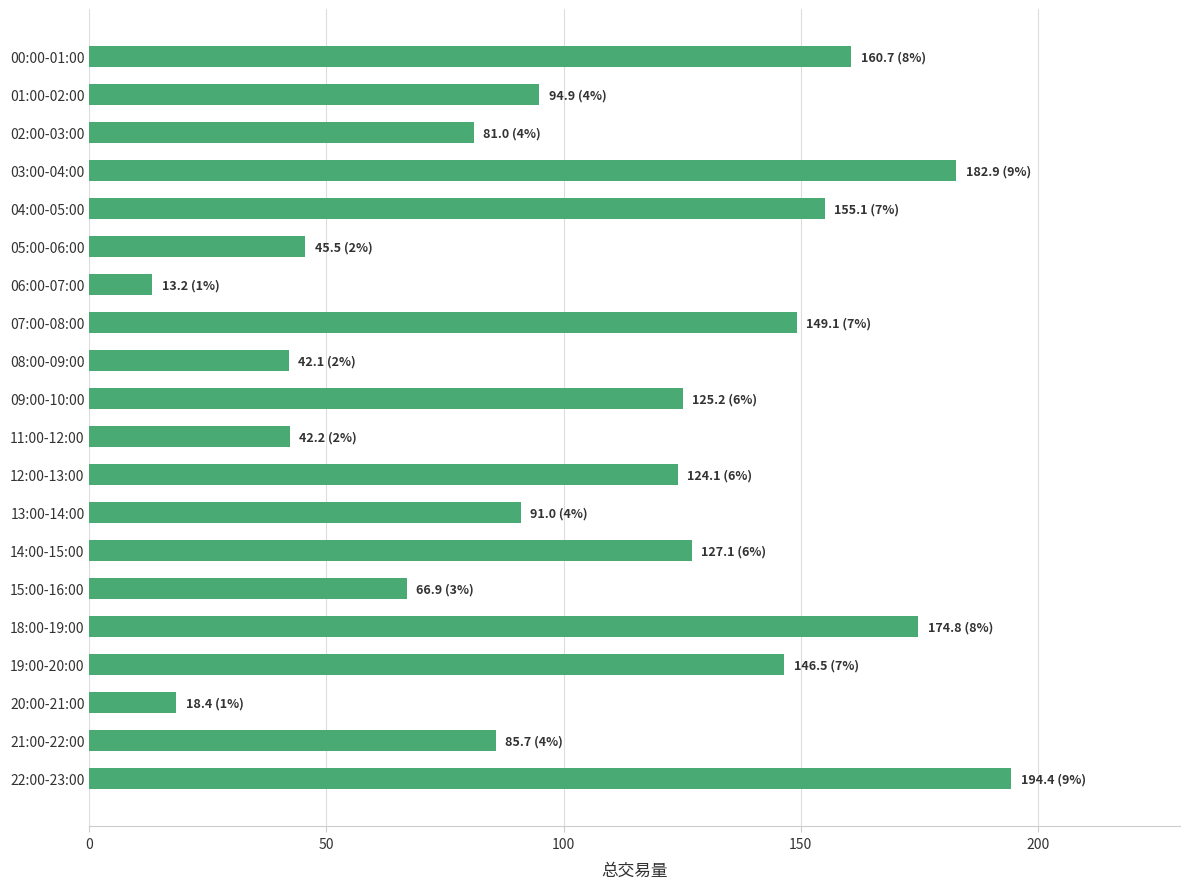

Which category has the highest value across all series?

22:00-23:00